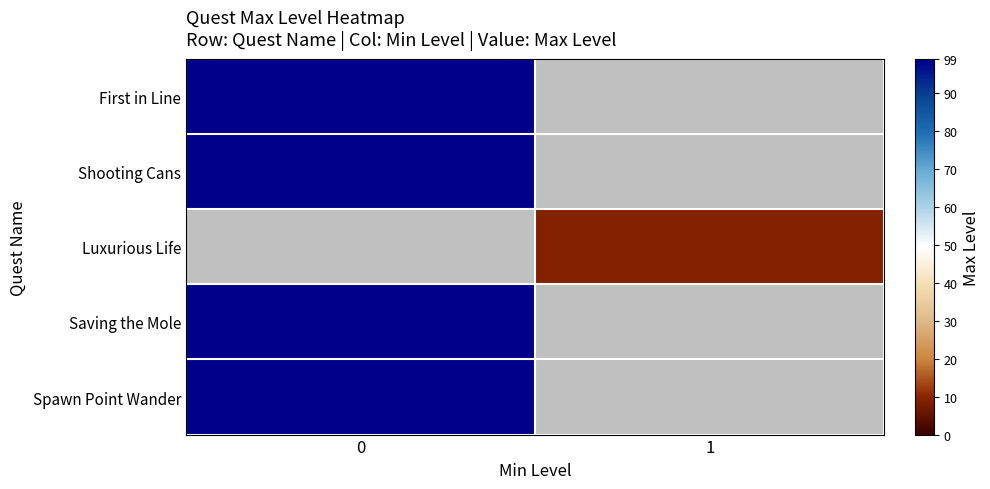

Reading left to right, extract all data points from this chart.

First in Line: 0=99	1=0
Shooting Cans: 0=99	1=0
Luxurious Life: 0=0	1=9
Saving the Mole: 0=99	1=0
Spawn Point Wander: 0=99	1=0